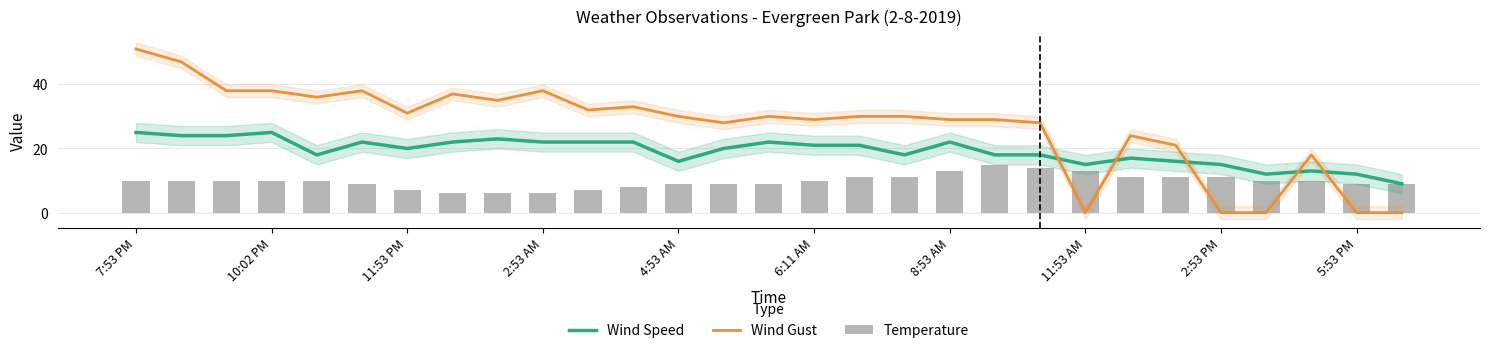

Is it true that Wind Speed equals 27 at 22?

False